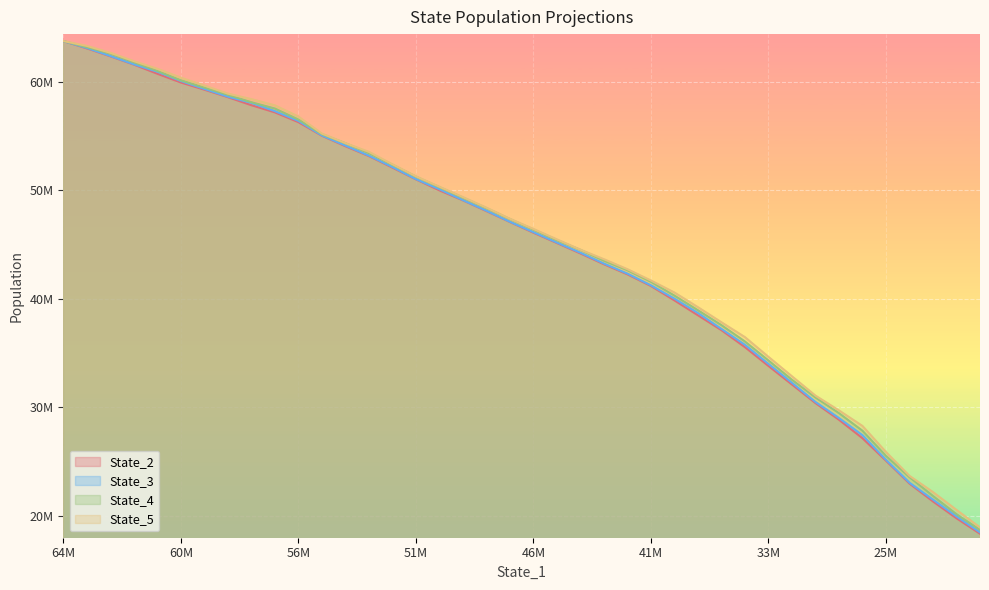

Which series has the largest total across all categories?

State_5